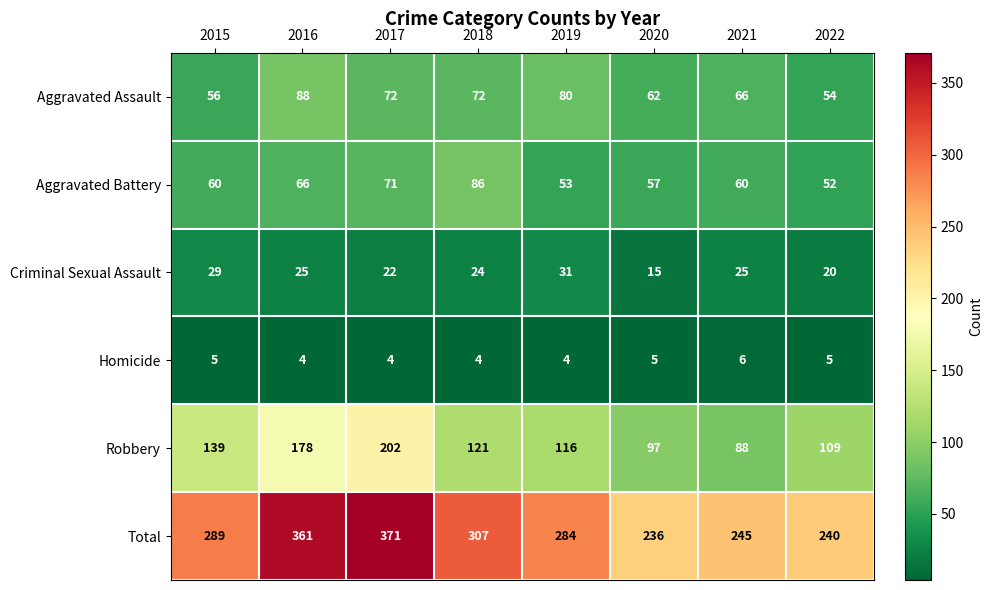

What is the average value of the Criminal Sexual Assault series?

24